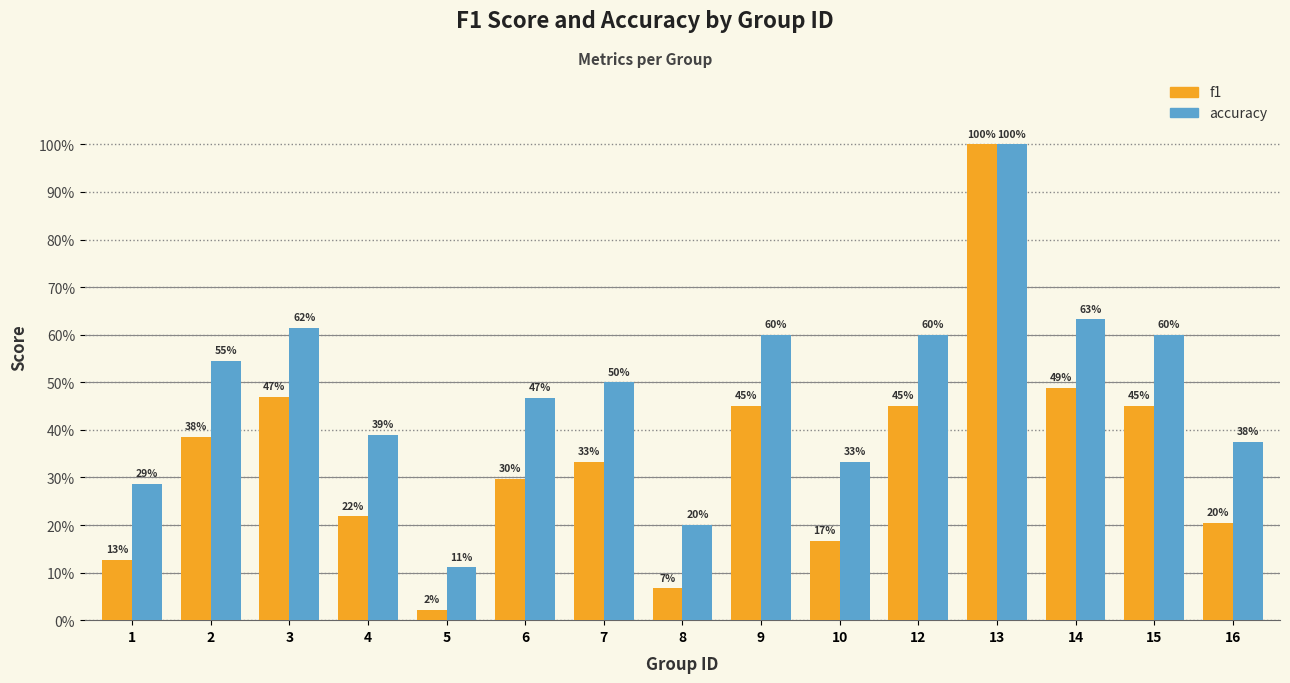

At which category does the chart reach its peak across all series?

13